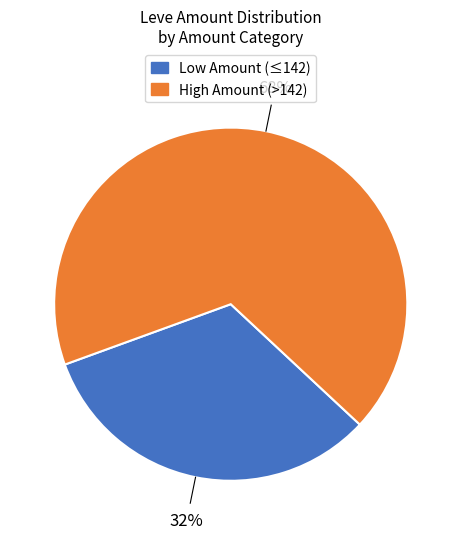

Is there a majority slice in this chart?

Yes